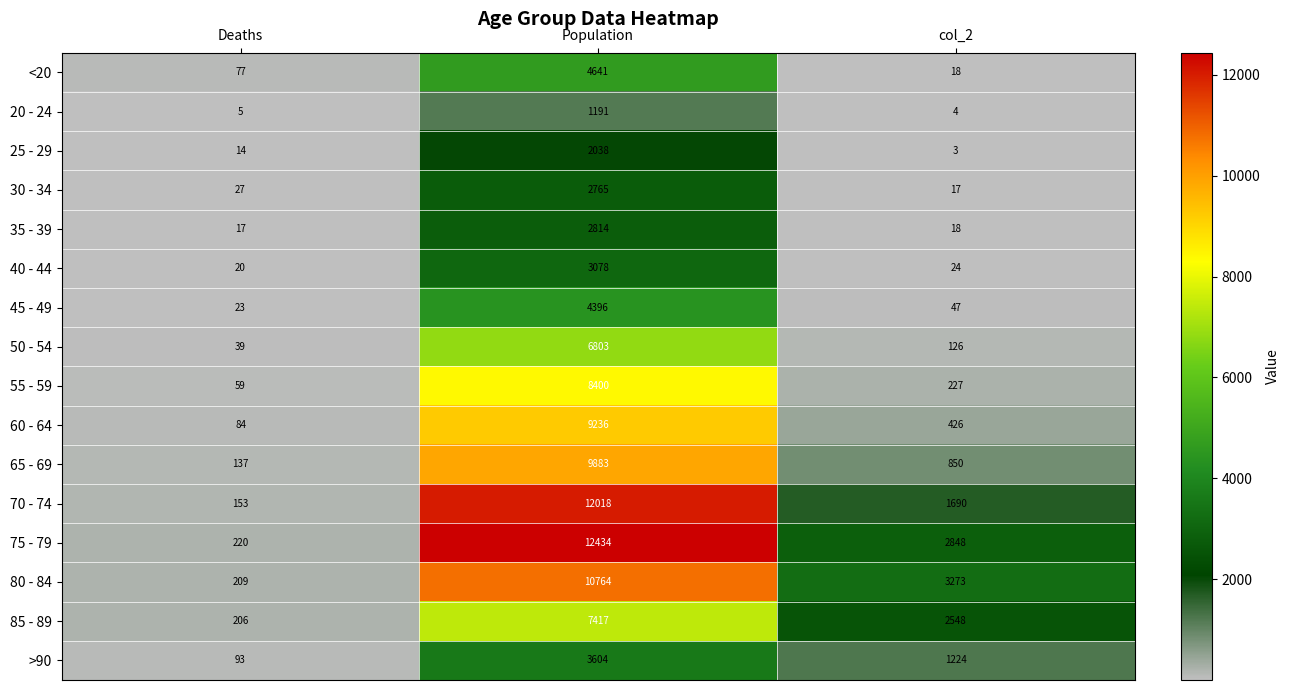

Which category has the highest value in the 20 - 24 series?

Population